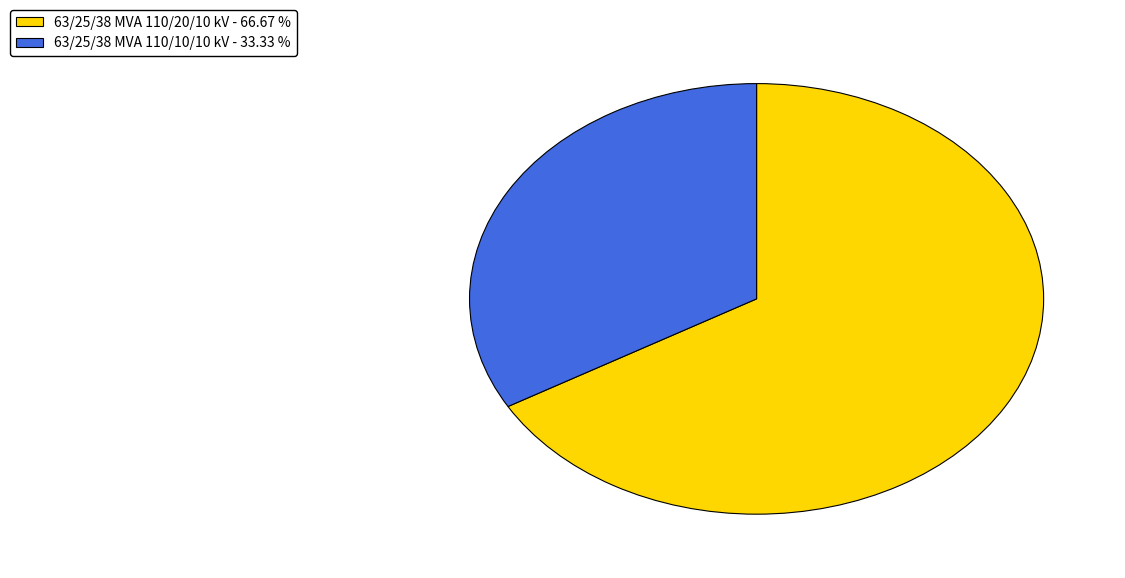

Approximately how many times larger is the value at 63/25/38 MVA 110/20/10 kV - 66.67 % compared to 63/25/38 MVA 110/10/10 kV - 33.33 %?

2.0